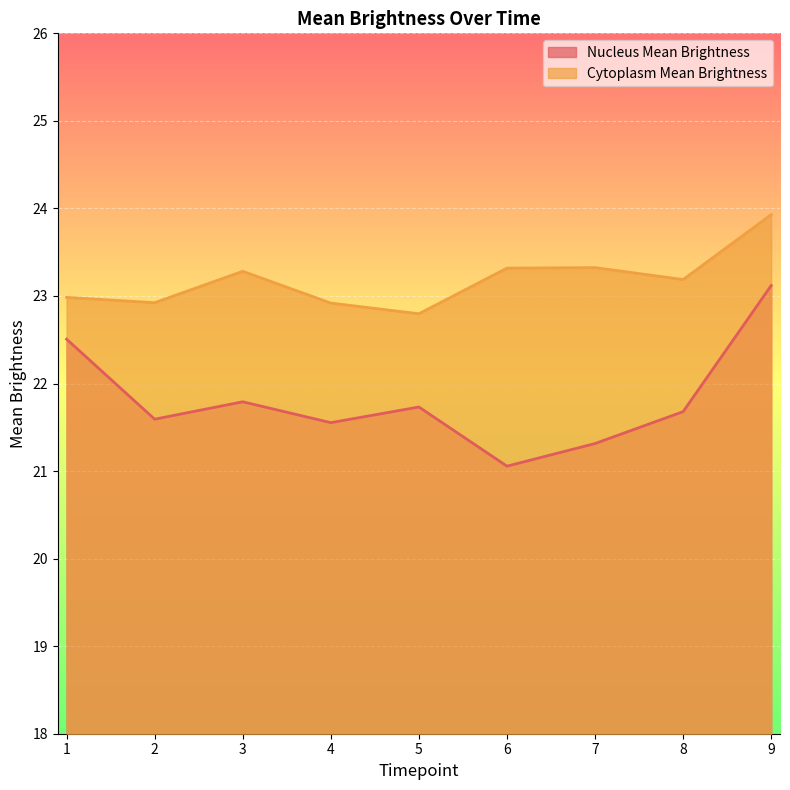

Which series has the largest range (max minus min)?

Nucleus Mean Brightness